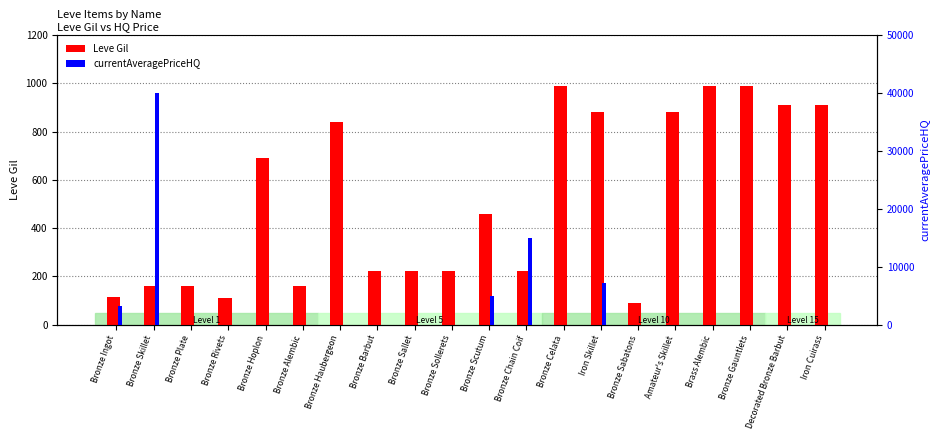

Is it true that currentAveragePriceHQ equals -13810.2 at Bronze Rivets?

False